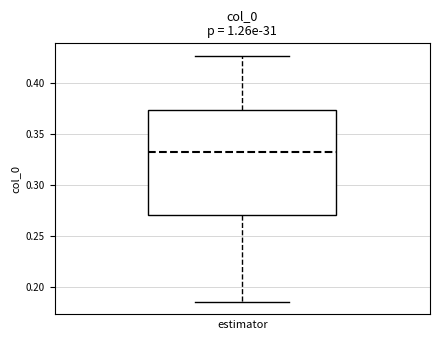

Where is the lower edge of the box on the y-axis? The values are not printed on the chart, so give them approximately, as read against the axis.

0.270